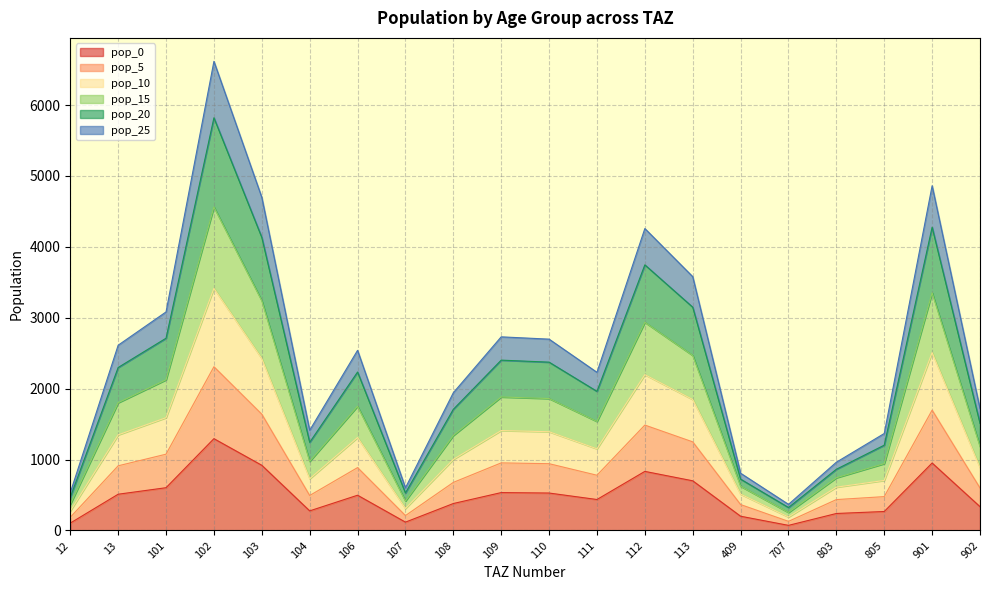

Which label corresponds to the largest value in the chart?

102